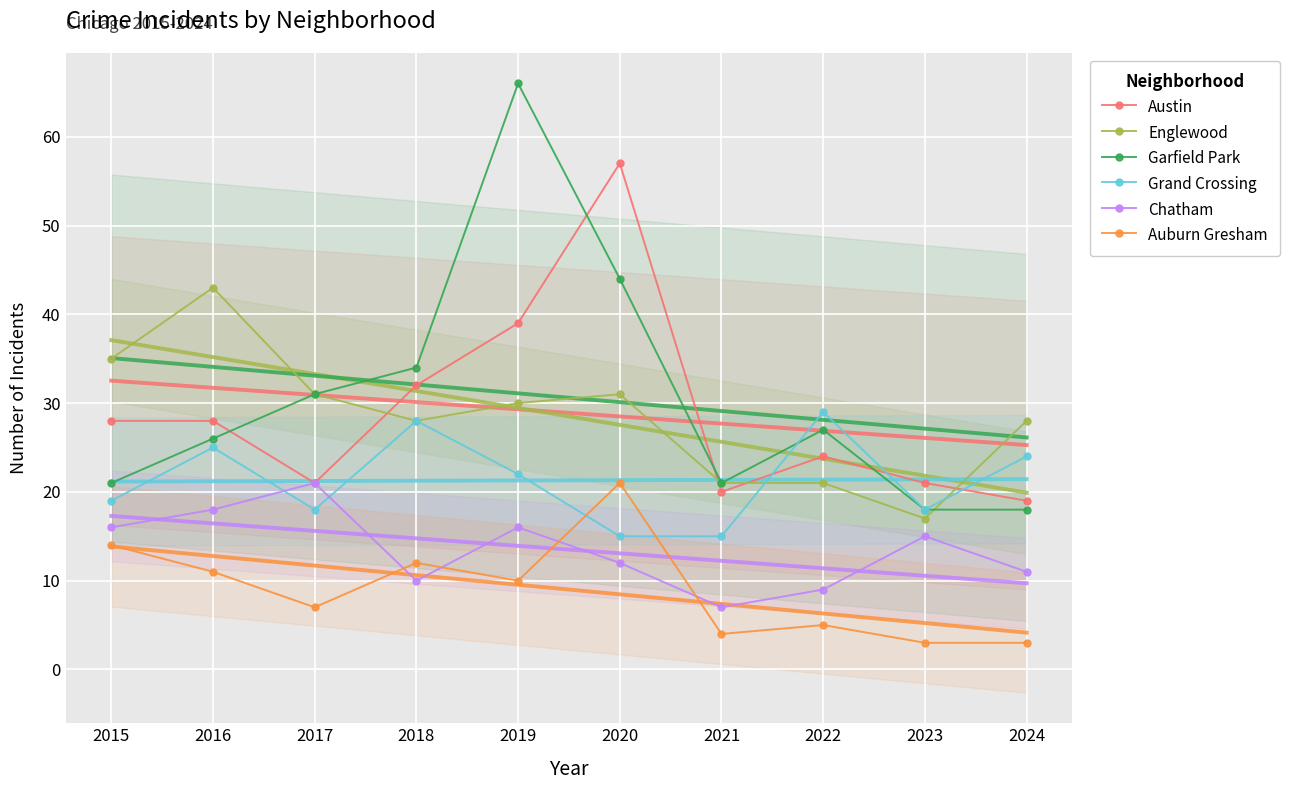

Rank the series at 2024 from highest to lowest value.

Englewood, Grand Crossing, Austin, Garfield Park, Chatham, Auburn Gresham